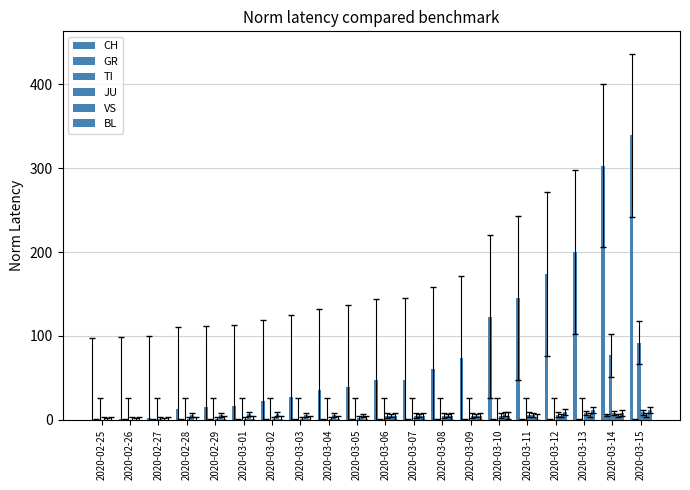

How many data points in GR are above 0?

1